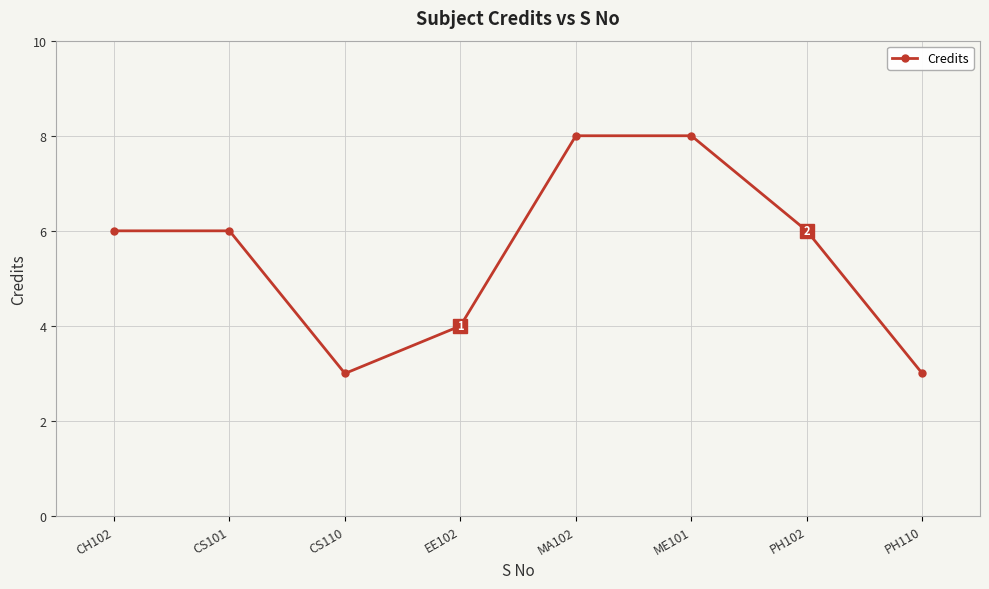

Does the chart display data point markers on the line(s)?

Yes